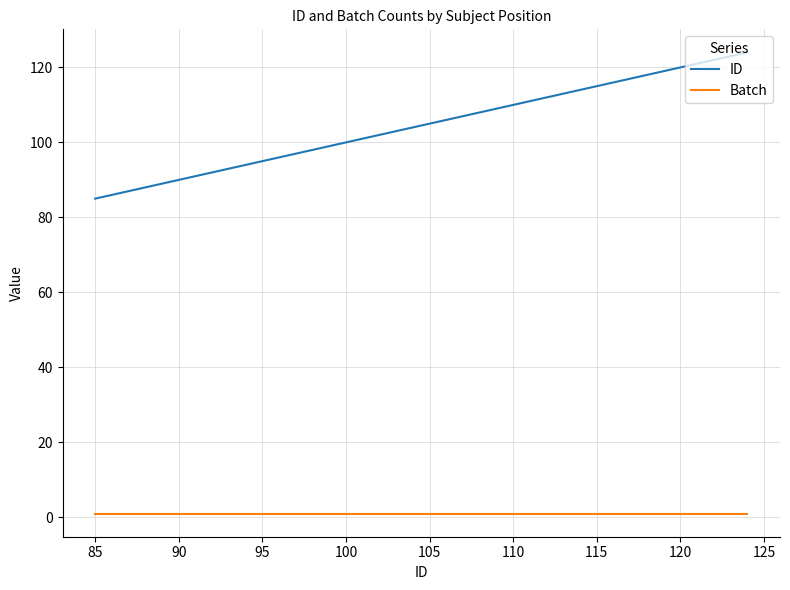

True or false: ID and Batch cross at least once.

False